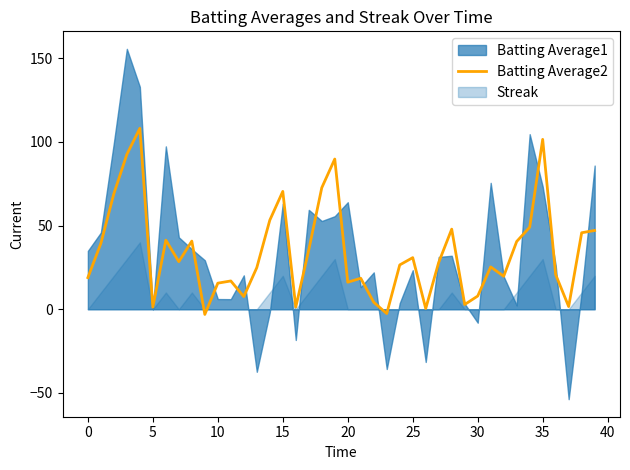

True or false: there are more than 1 points higher than both neighbors.

True